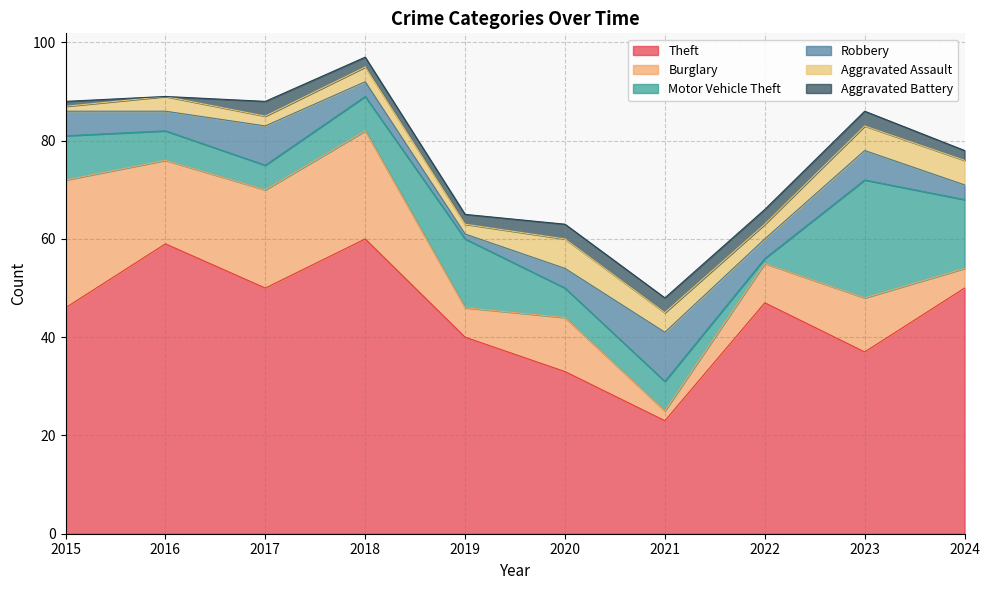

How many interior local peaks does the Theft series have?

3